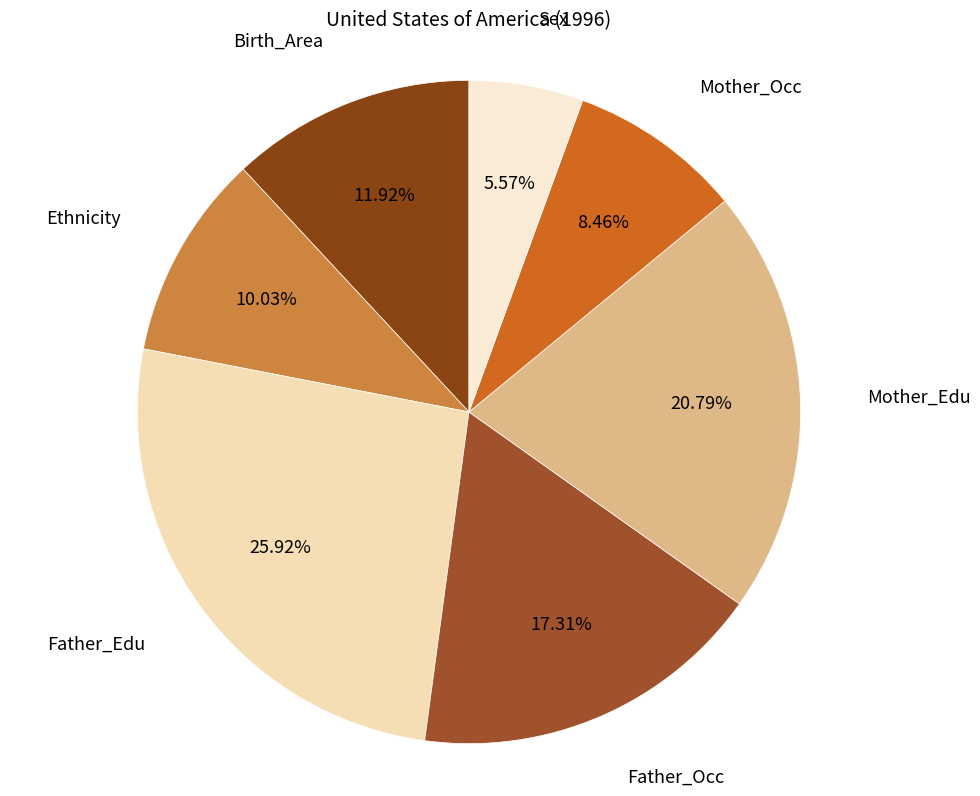

How many slices are in this pie chart?

7